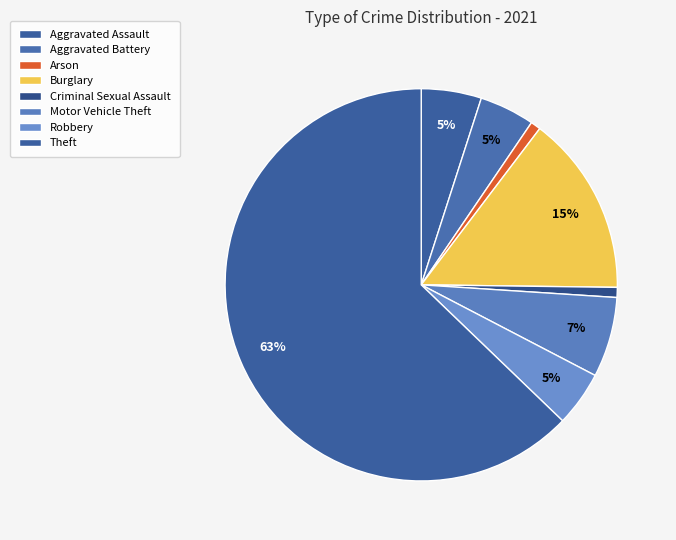

How many slices are in this pie chart?

8